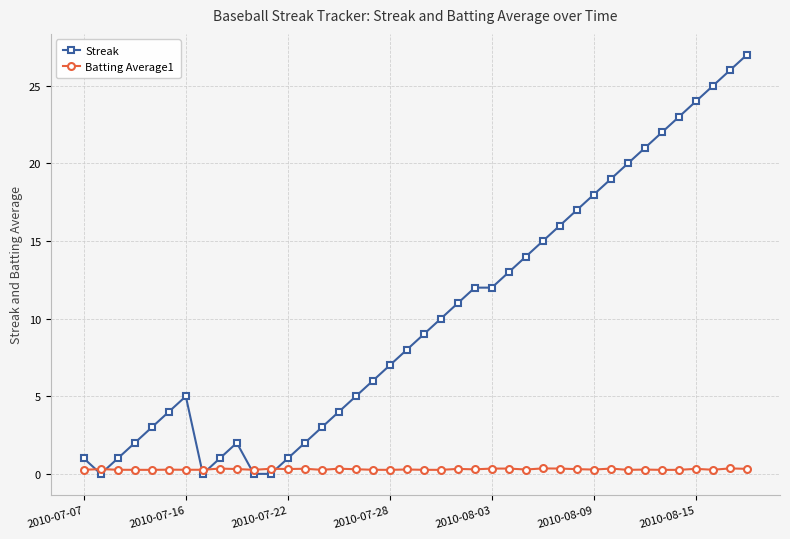

What is the value of the Streak point at the 10th from the left?

2.0